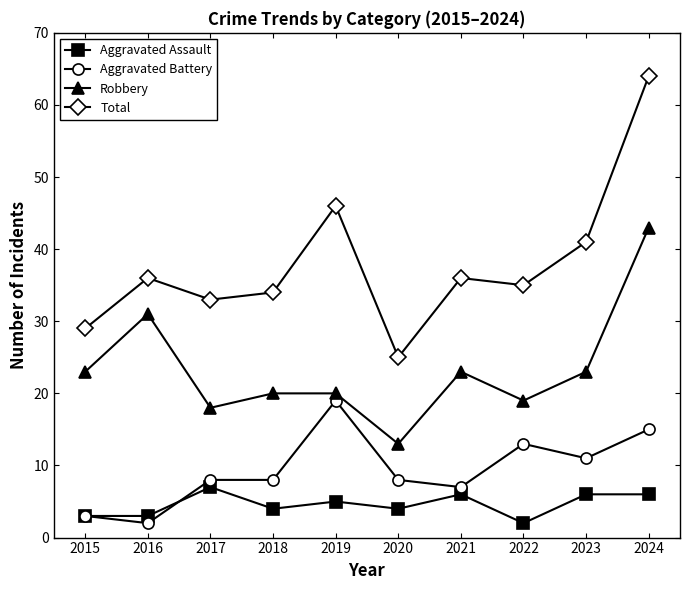

Is the value of Total at 2021 greater than the value of Aggravated Battery at 2022?

Yes